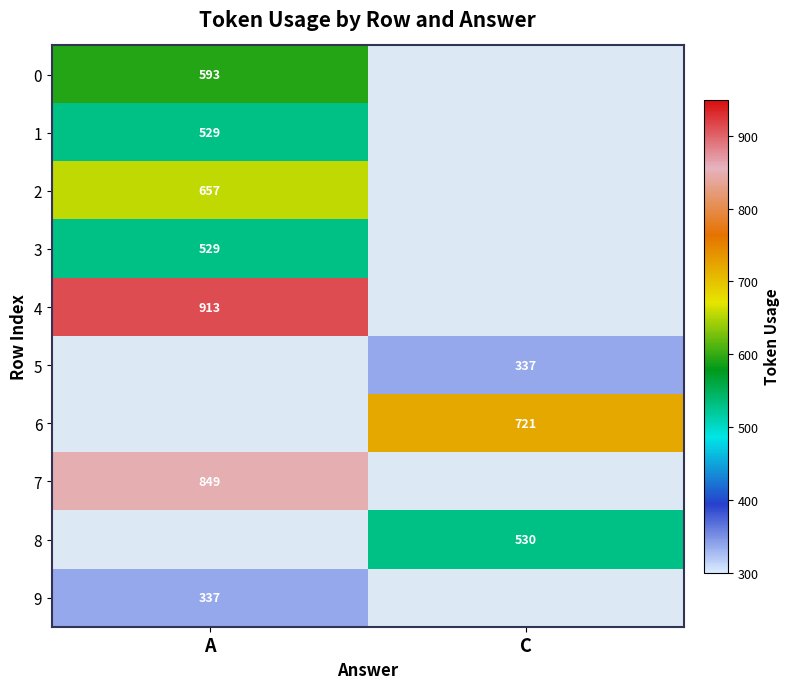

Is it true that 0 equals 914 at A?

False